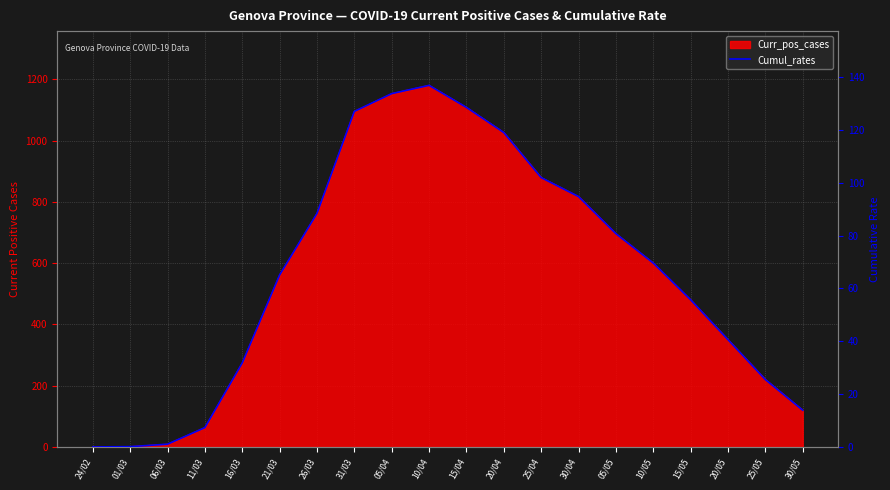

Reading left to right, extract all data points from this chart.

0.0	0.1	1.0	7.3	31.8	65.1	88.4	127.0	133.7	136.9	128.5	119.0	102.0	94.8	80.7	69.6	55.7	40.6	25.5	13.9